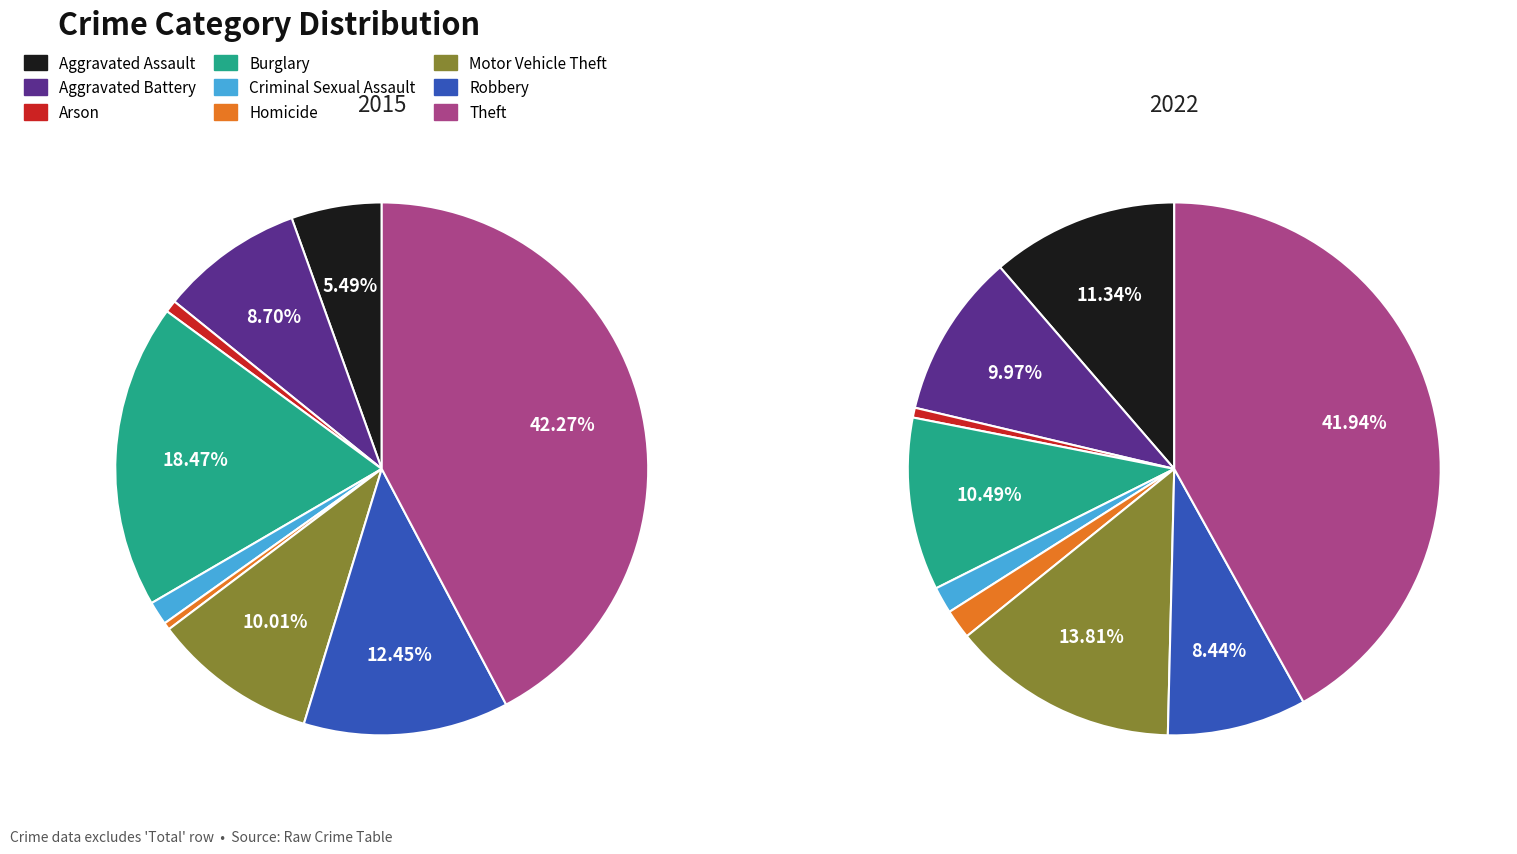

Combined, what portion of the pie is Homicide and Burglary?

18.9%